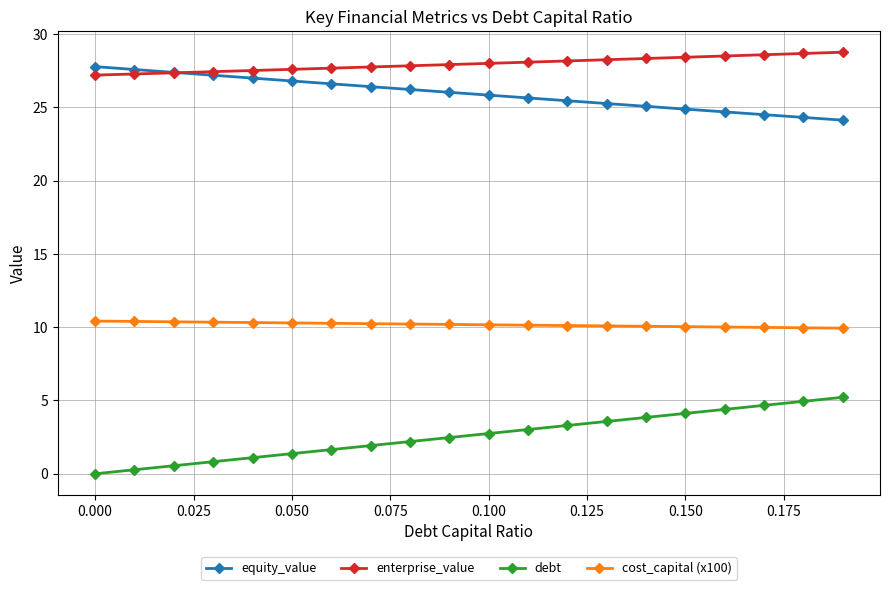

Which series ends up on top after the final intersection of enterprise_value and equity_value?

enterprise_value